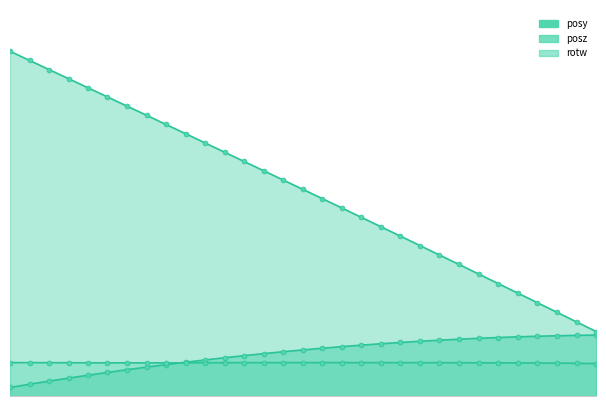

Which series ends up on top after the final intersection of posy and rotw?

posy